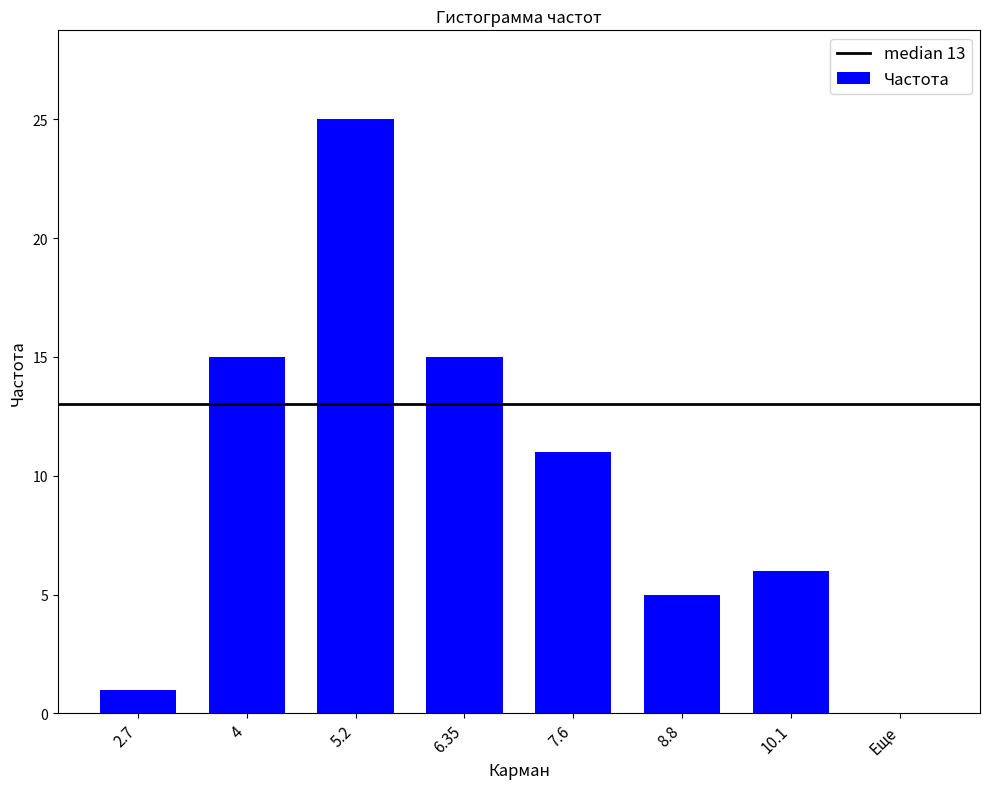

Which category has the highest value across all series?

5.2